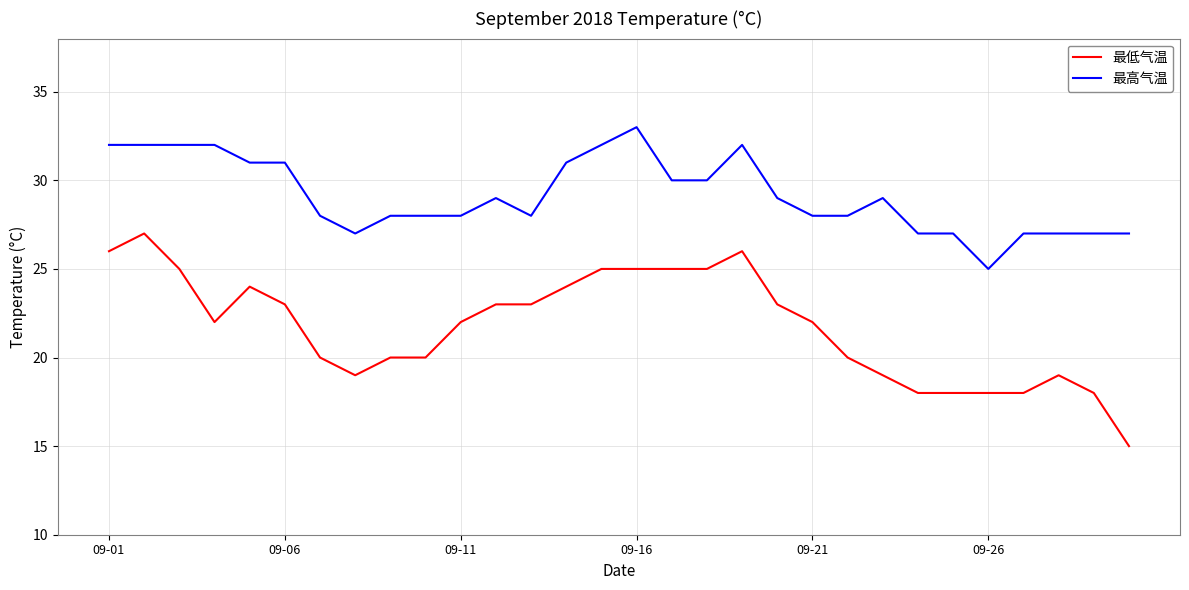

Is this an area chart (filled region under the line)?

No